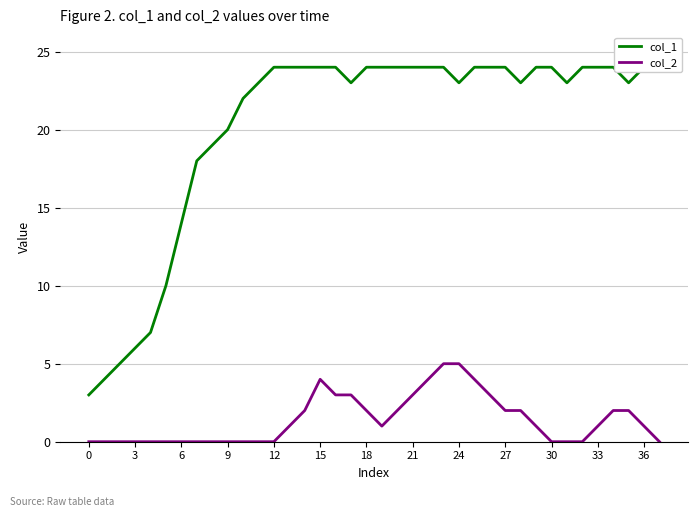

What value does the col_2 series have at 20?

2